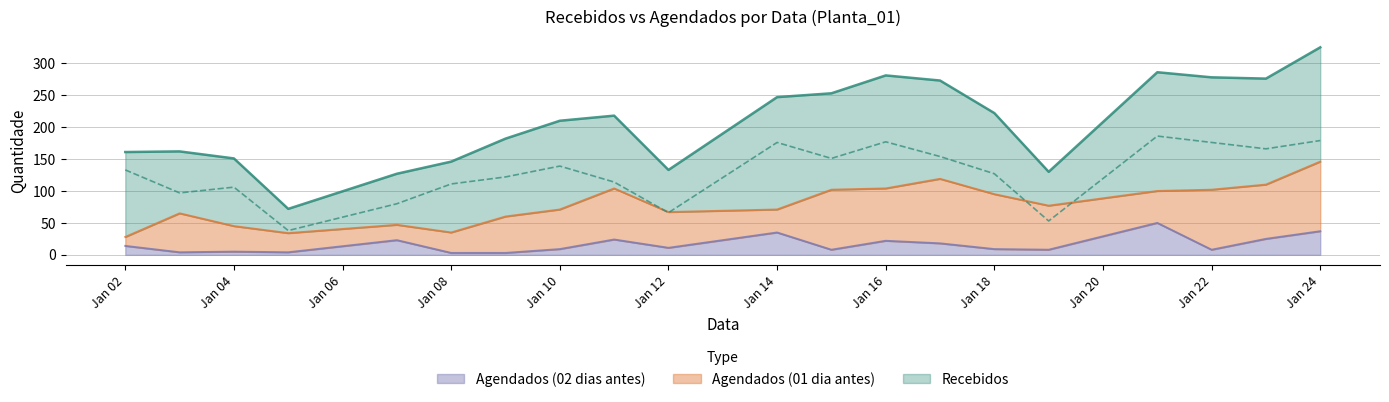

True or false: Recebidos has more than 0 interior local peaks.

True